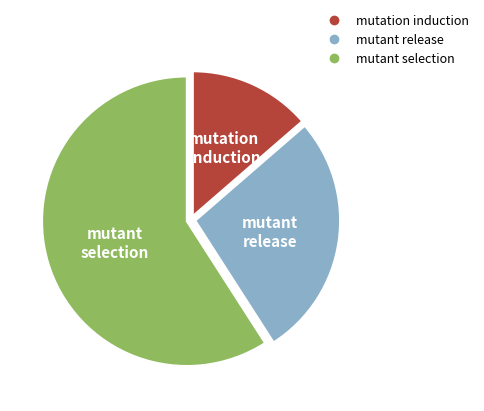

Does any single category account for the majority?

Yes